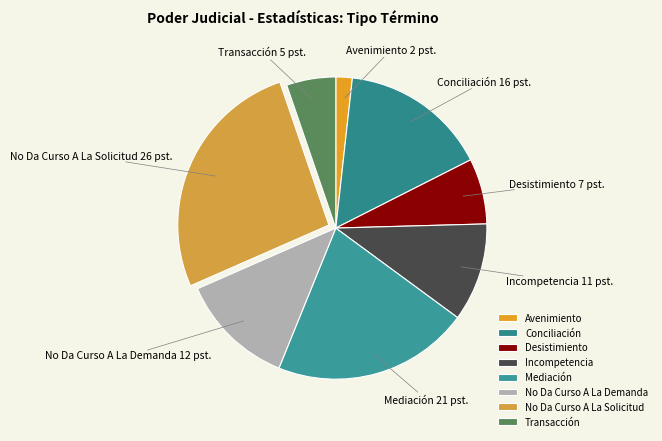

Combined, do No Da Curso A La Solicitud and Mediación account for over 50%?

No